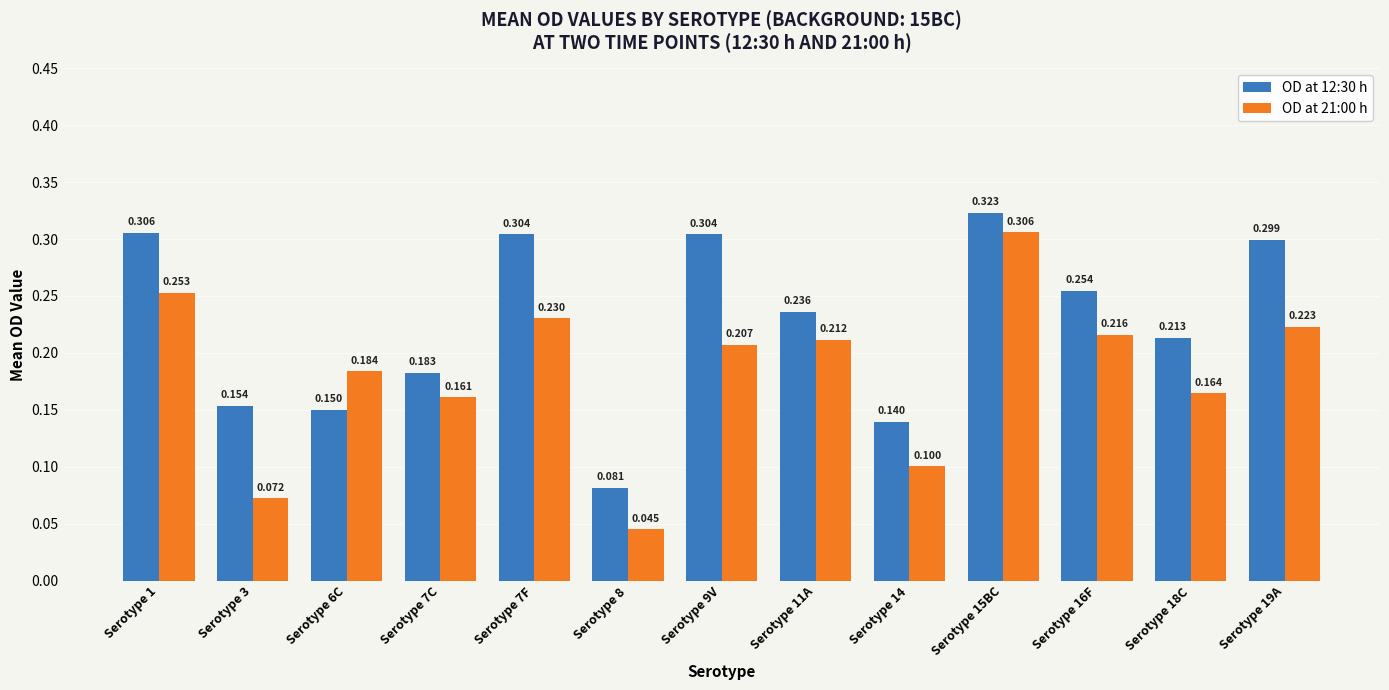

Count the number of data series in this chart.

2